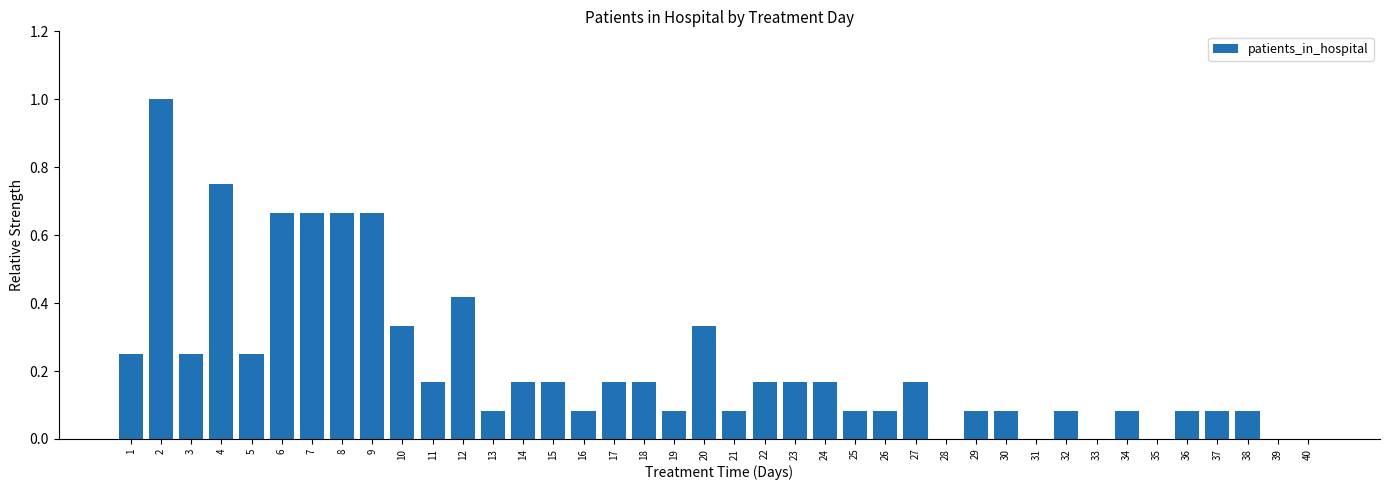

The chart shows a value of 0.0 at 33. True or false?

True